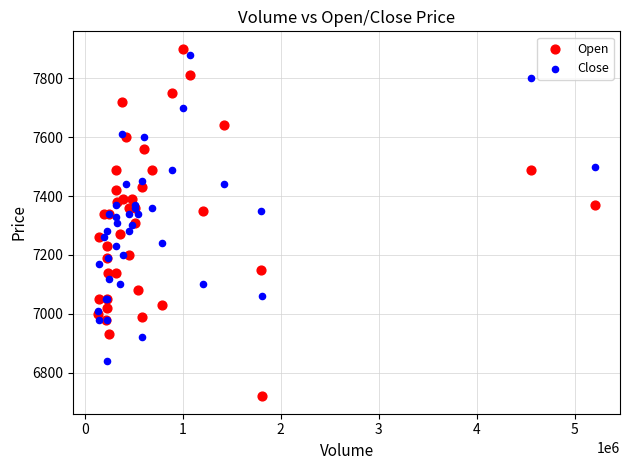

Which series has the widest spread of Y values?

Open